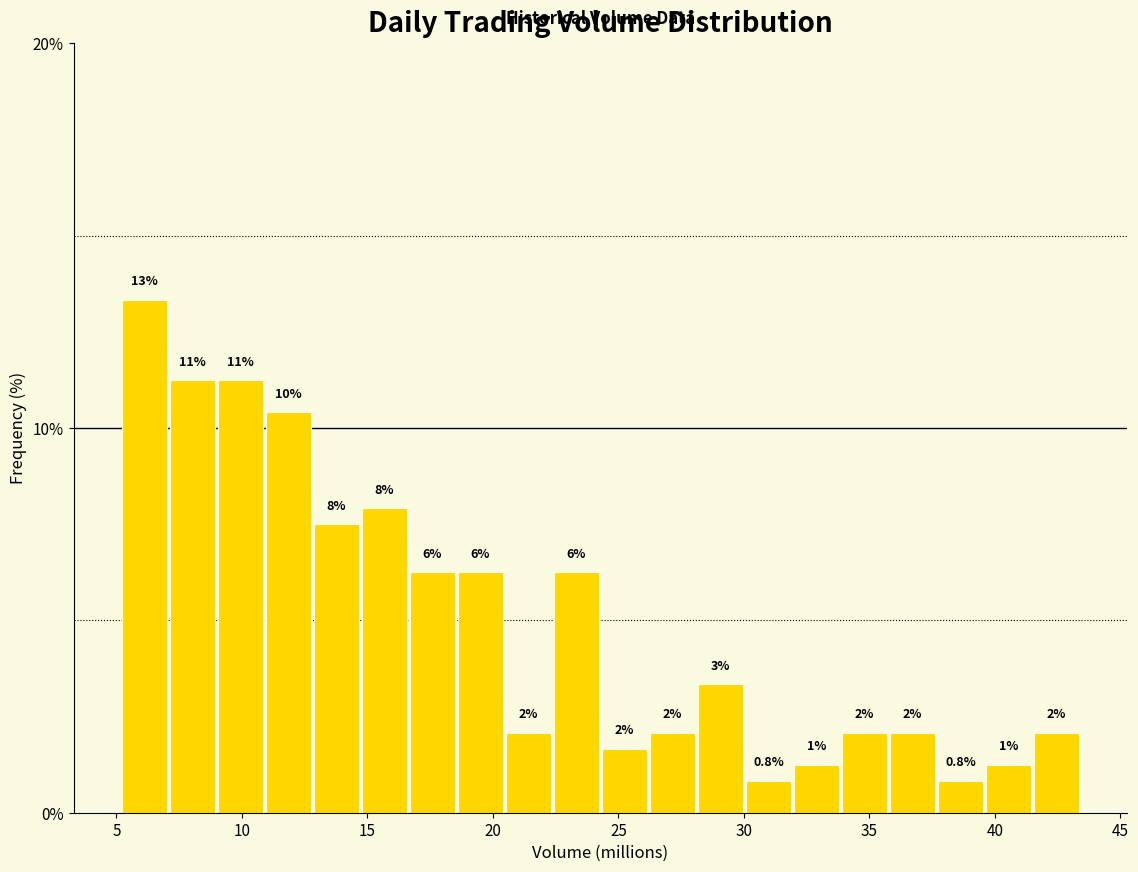

Around what value on the x-axis is the tallest bar? Give the approximate position of its centre, as read against the axis.

6.0